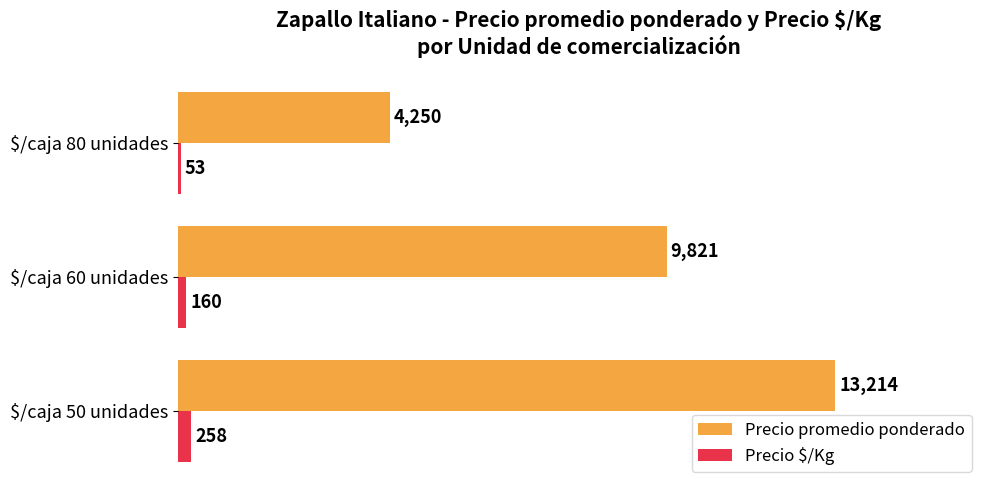

What is the sum of all Precio promedio ponderado values?

27285